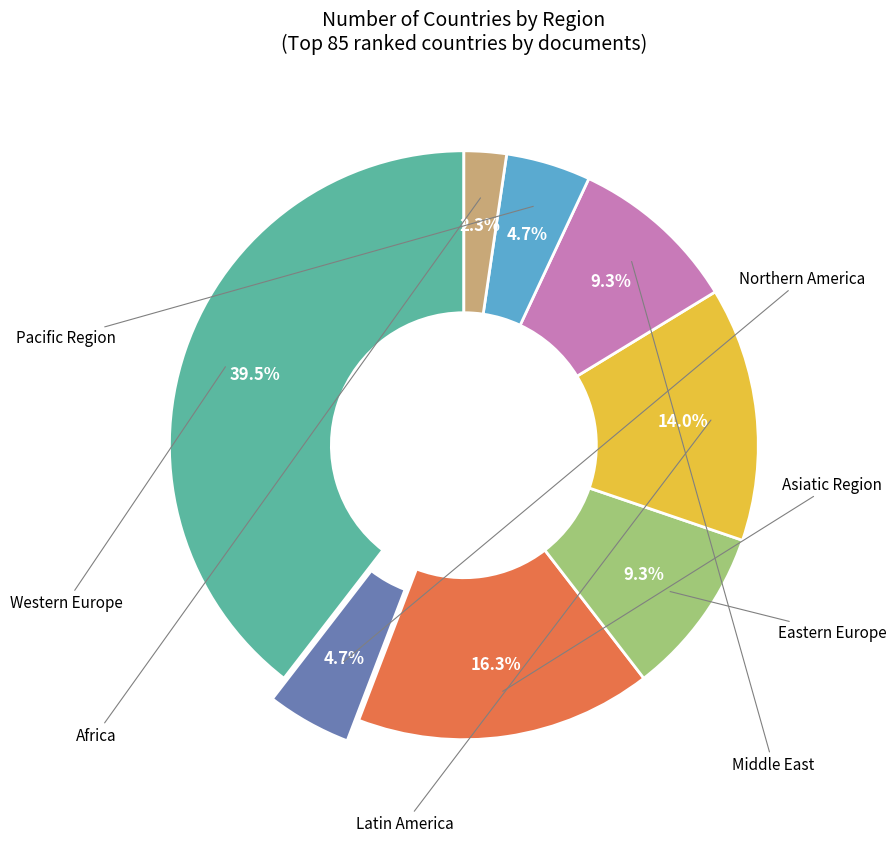

Is there any slice that represents more than half of the pie?

No